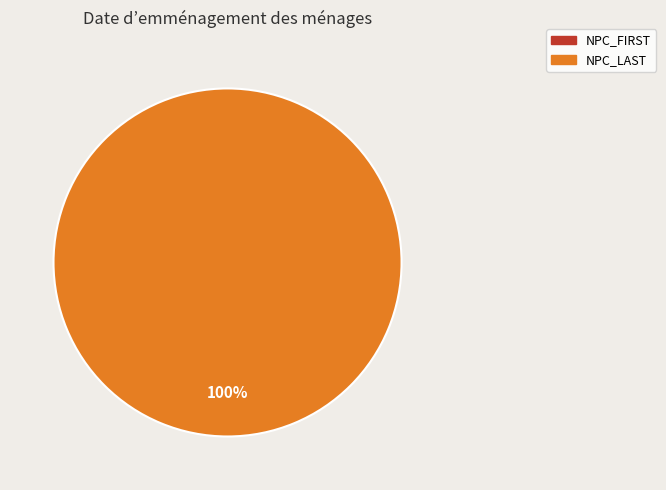

The NPC_LAST slice represents 100% of the pie. True or false?

True